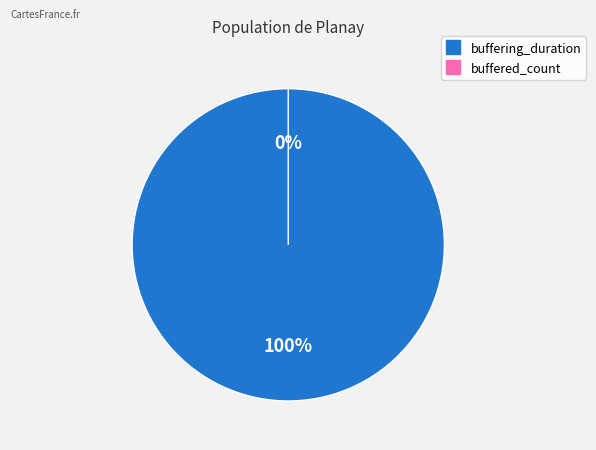

Is there a majority slice in this chart?

Yes